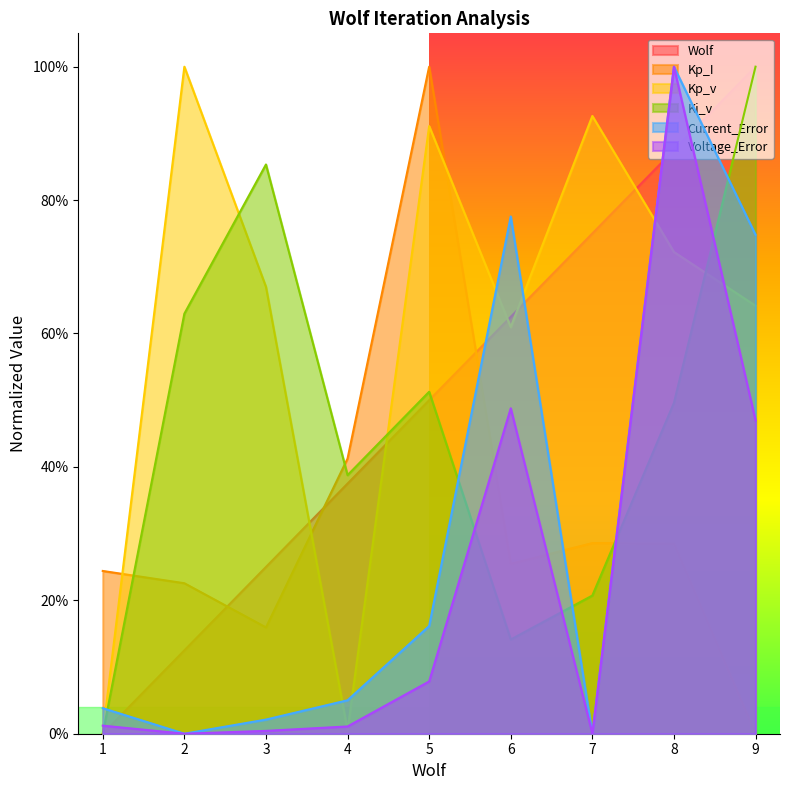

The Voltage_Error series shows 0.1 at 5. True or false?

False